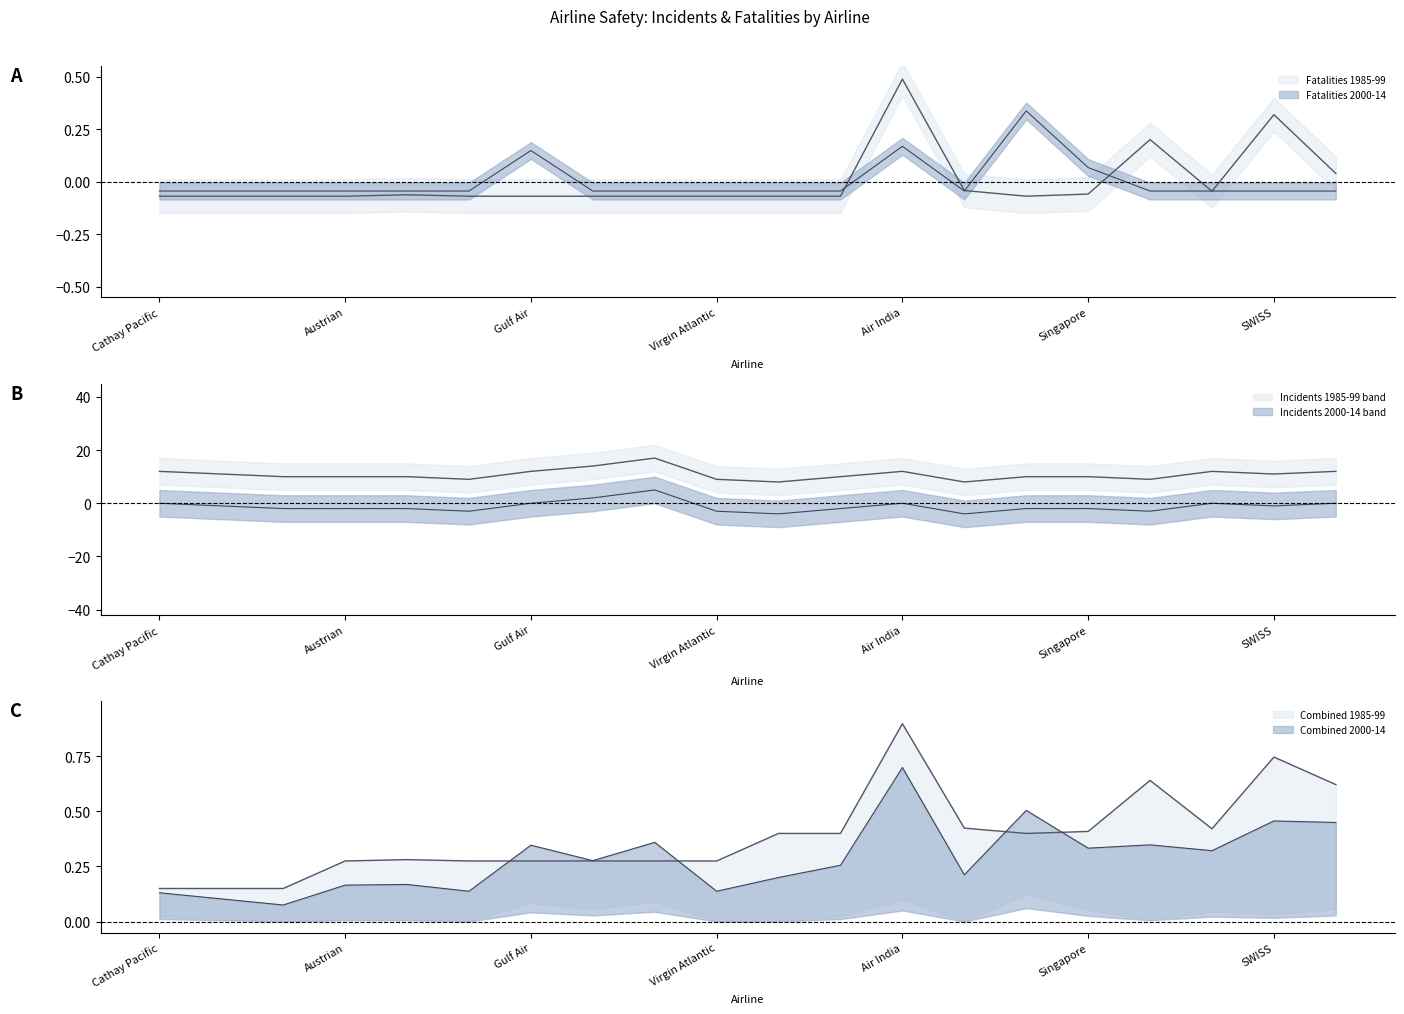

What is the difference between the maximum and minimum values in the Fatalities 2000-14 series?

0.4